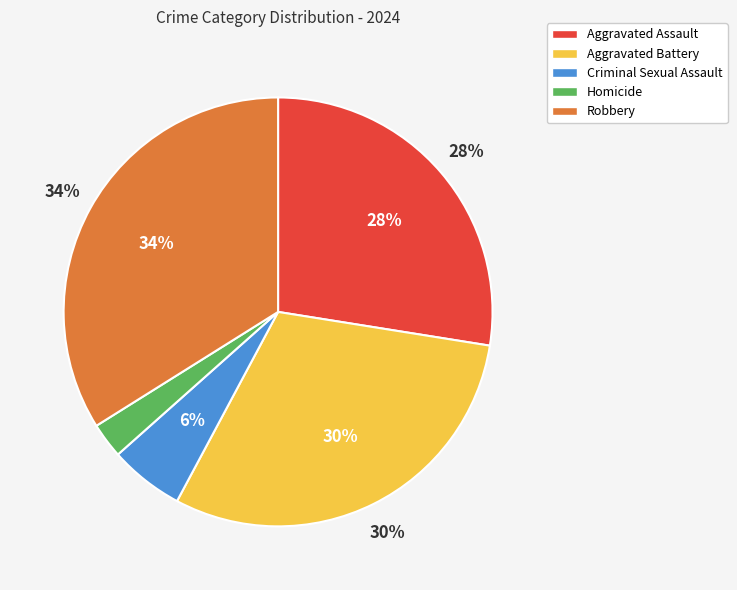

Does Homicide account for over 50% of the chart?

No